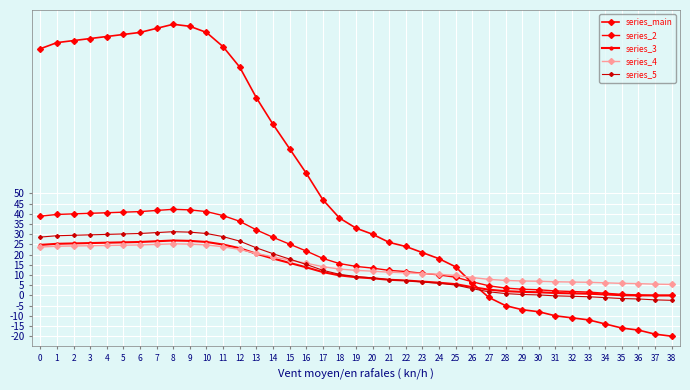

Is this an area chart (filled region under the line)?

No